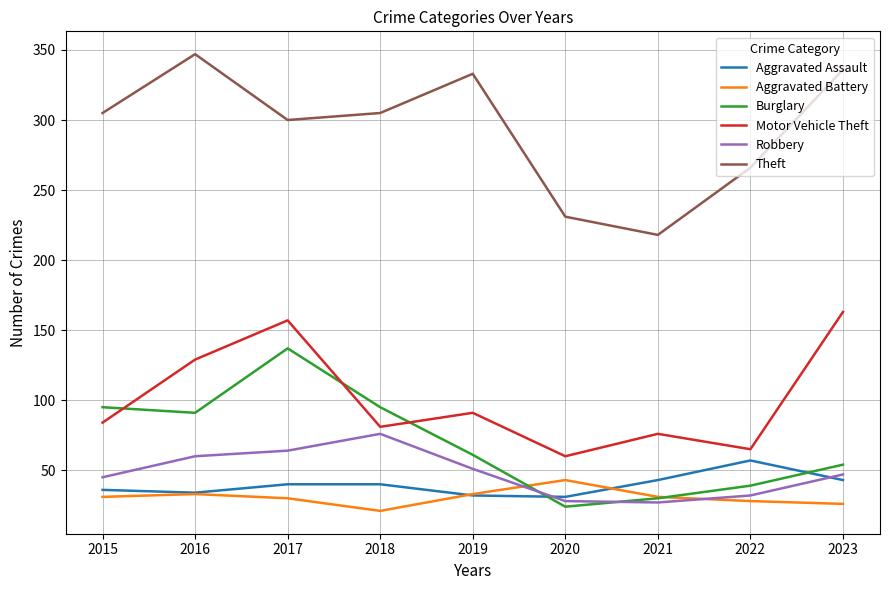

What is the approximate value of Burglary at 2015?

95